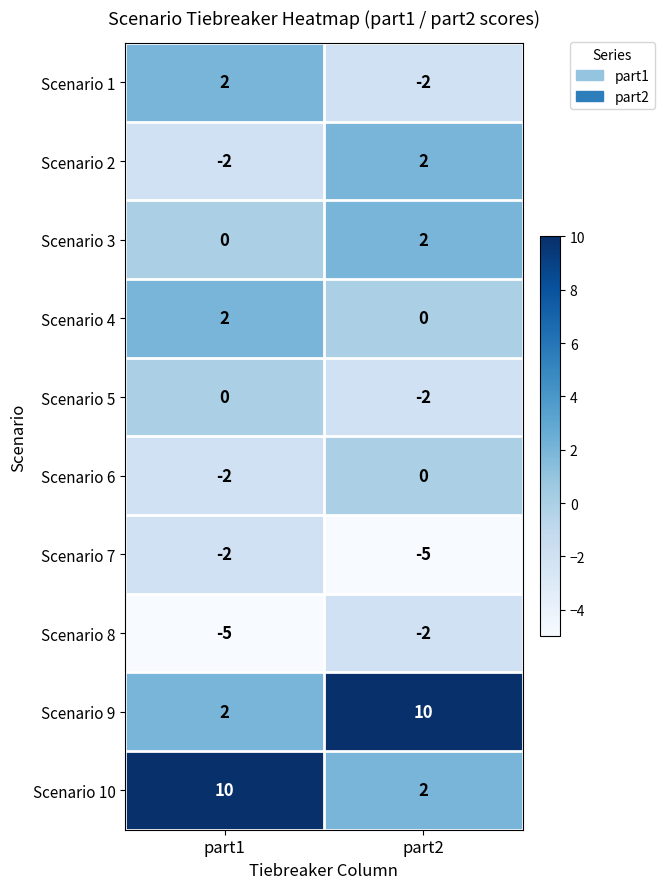

What is the sum of all Scenario 10 values?

12